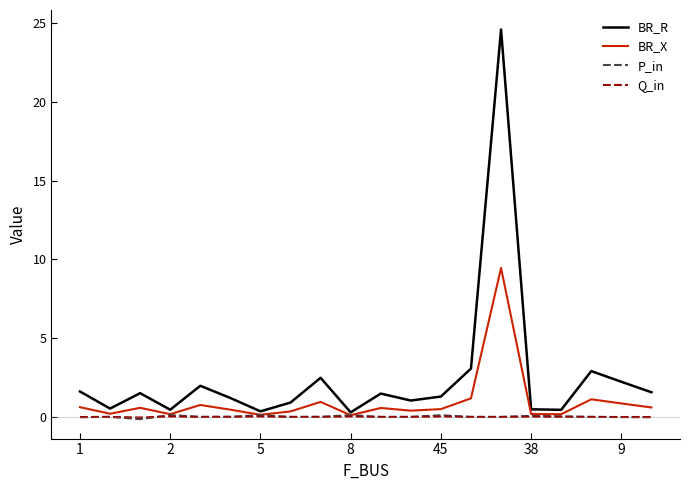

Which series has the widest spread of values?

BR_R